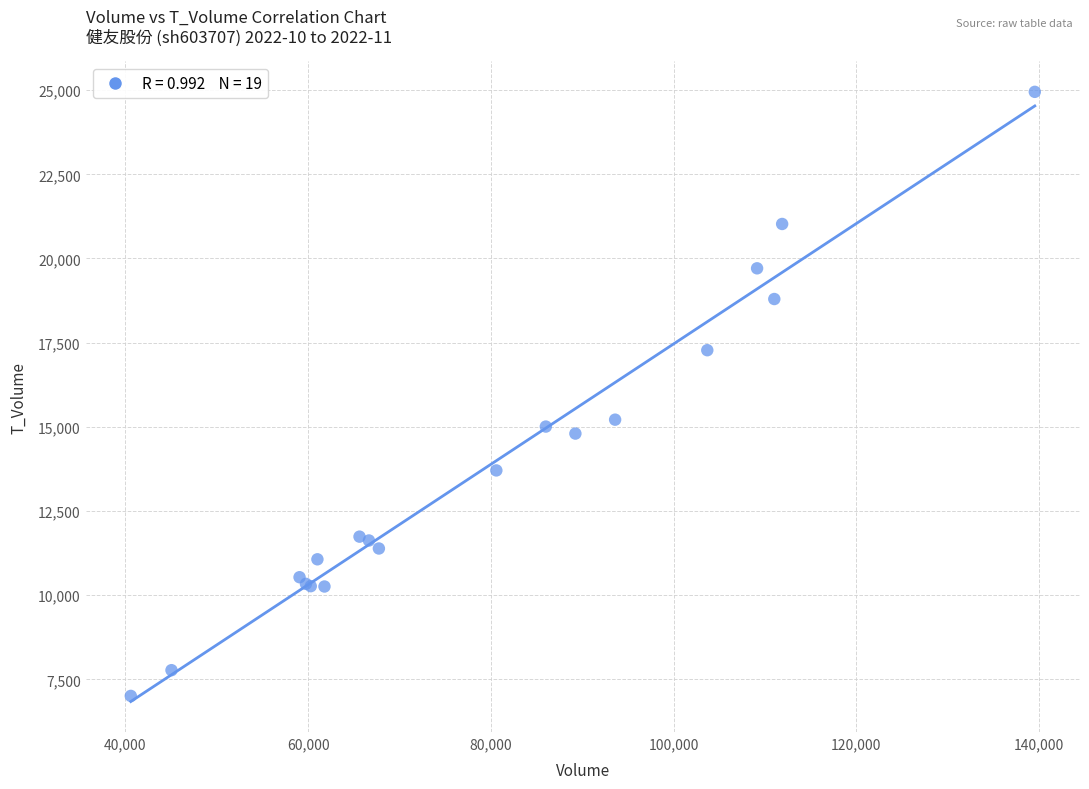

What Y value in the scatter plot is closest to 15979?

15213